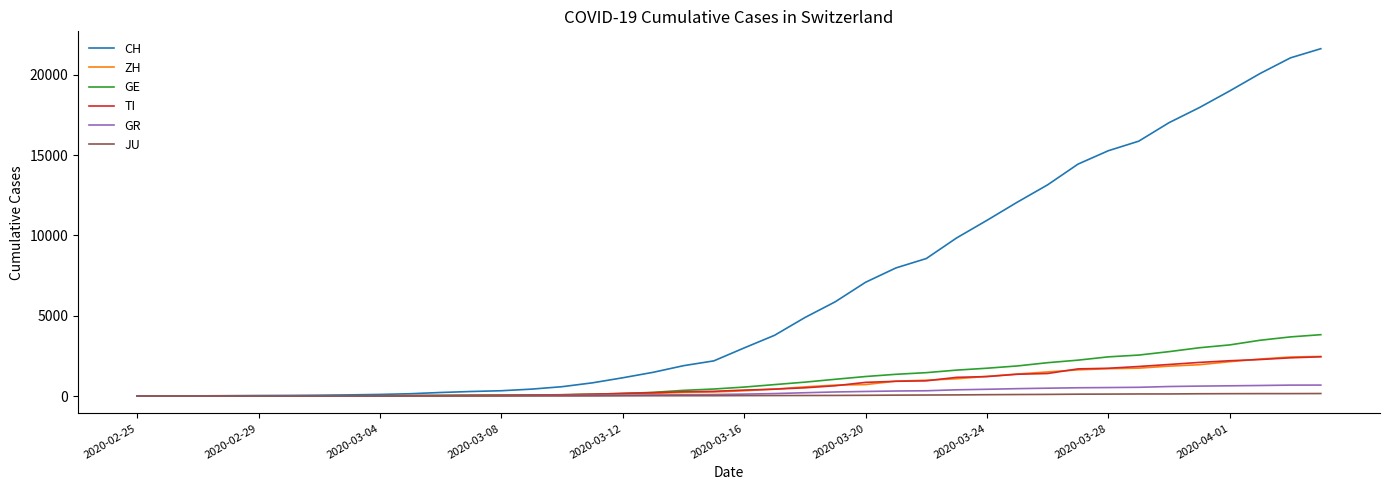

What is the highest value of the ZH series?

2461